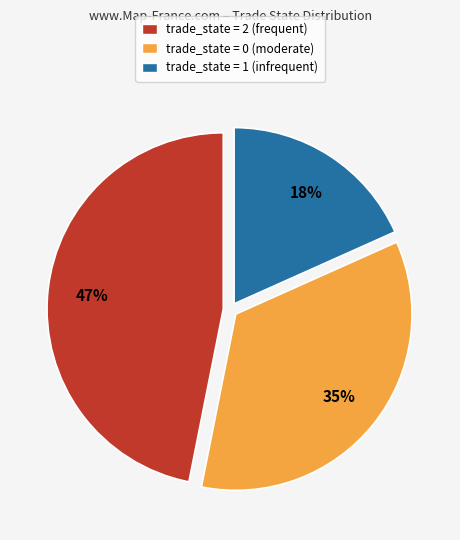

What is the smallest slice in the pie chart?

trade_state = 1 (infrequent)